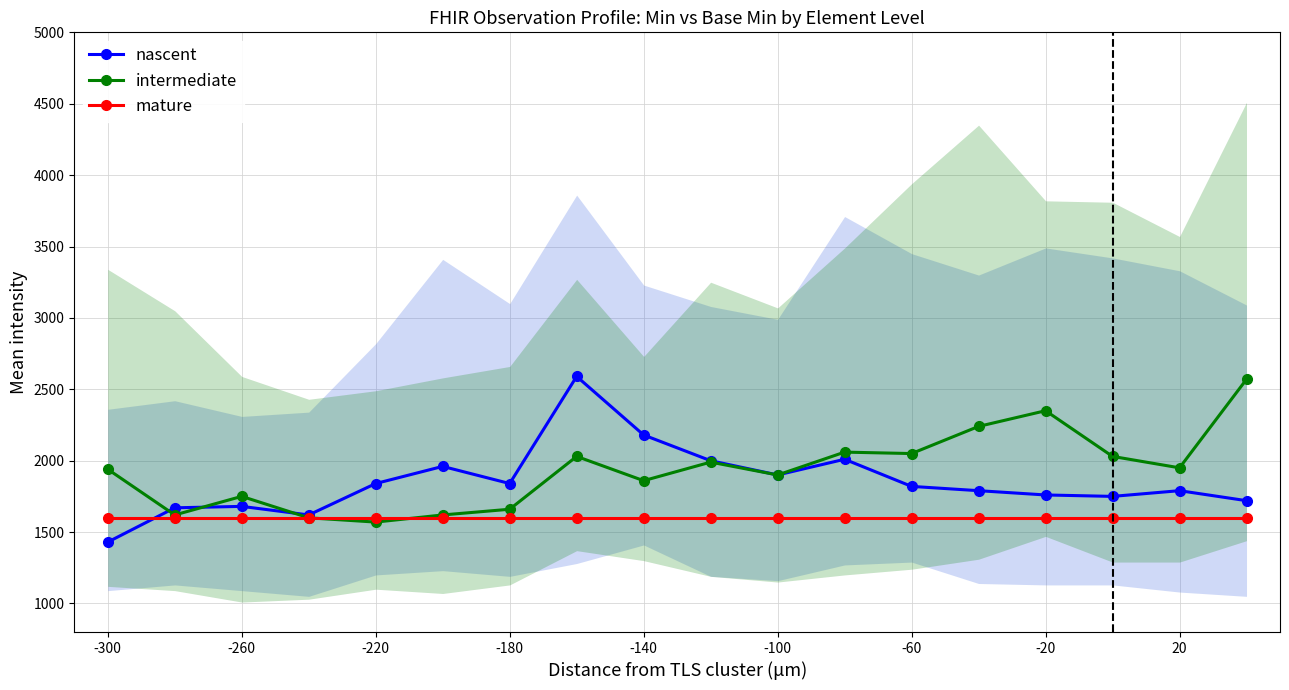

The value of mature at -60 is 2746. True or false?

False